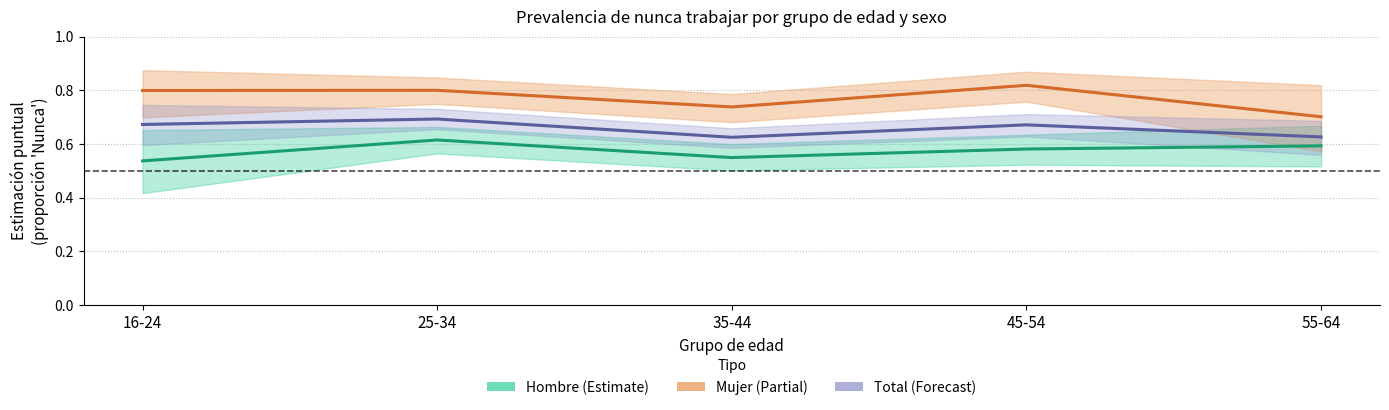

What is the label of the 1st point from the left?

16-24